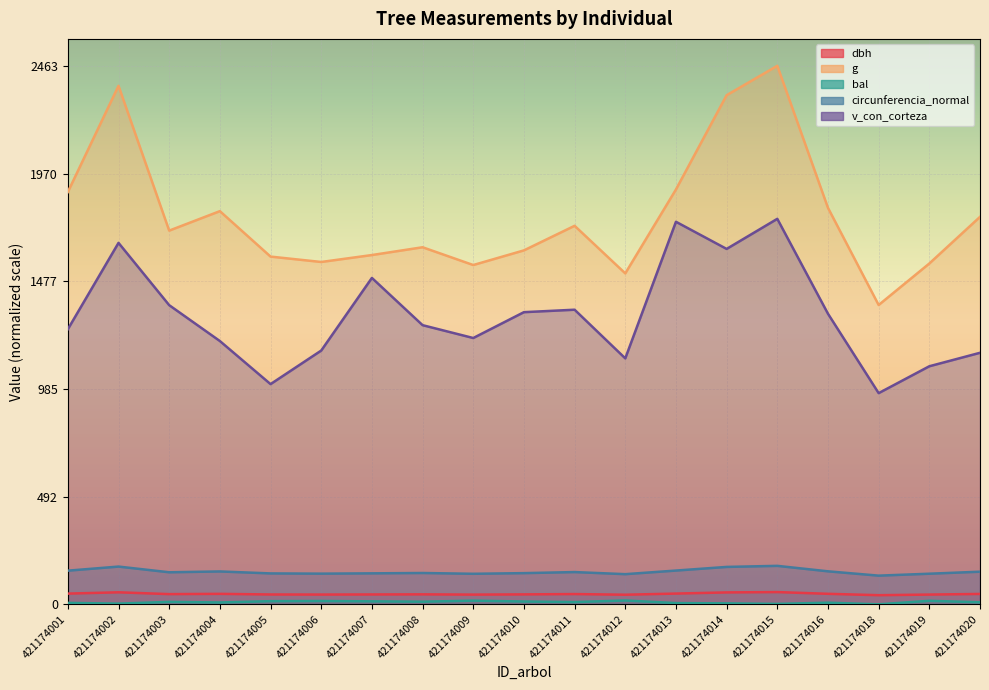

Which series has the largest range (max minus min)?

g